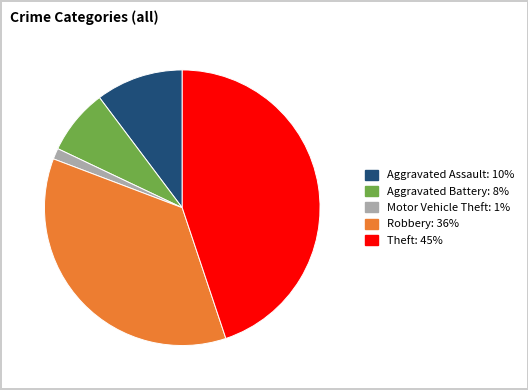

Count the number of slices in the pie.

5